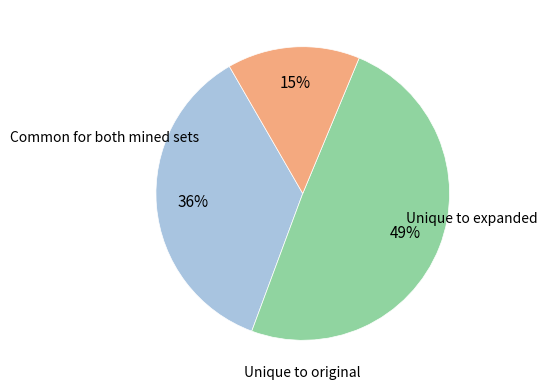

To the nearest percent, what is the average slice percentage?

33%